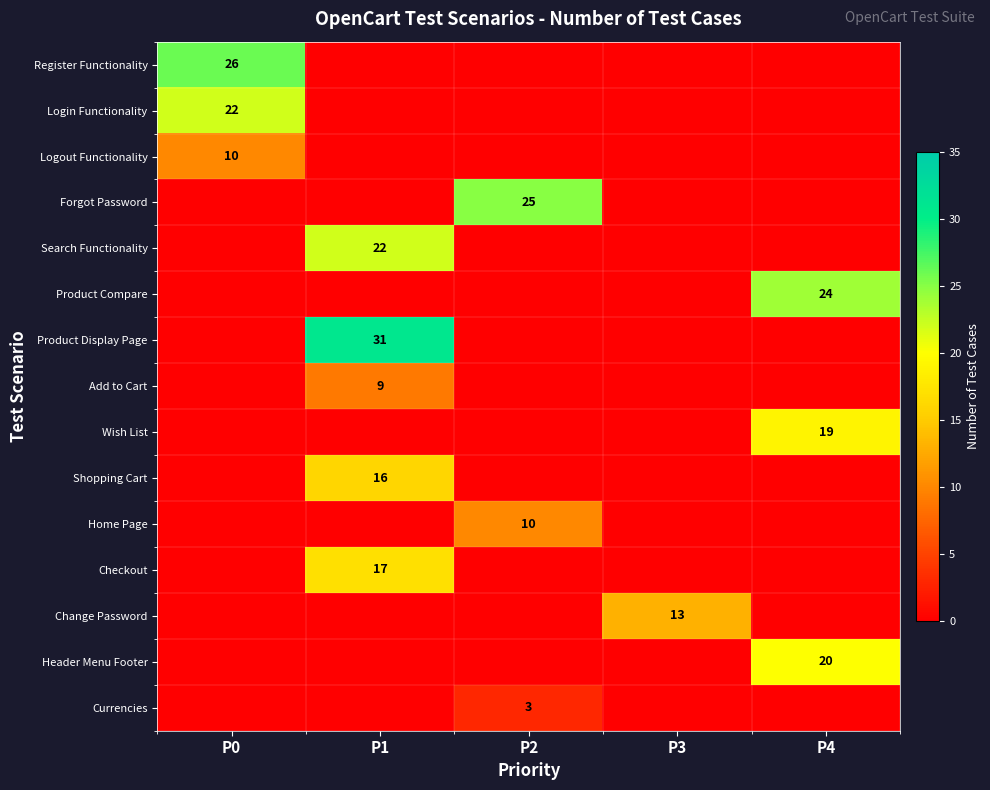

The value of Register Functionality at P0 is 43. True or false?

False